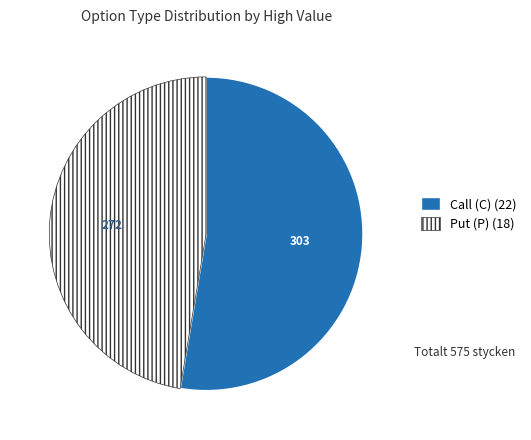

Is there any slice that represents more than half of the pie?

Yes